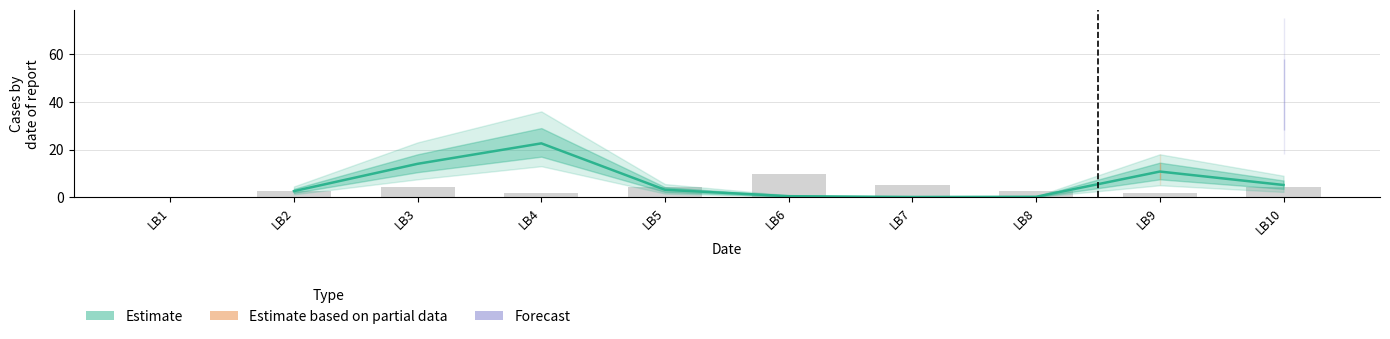

The chart shows a value of 0.1 at LB7. True or false?

False